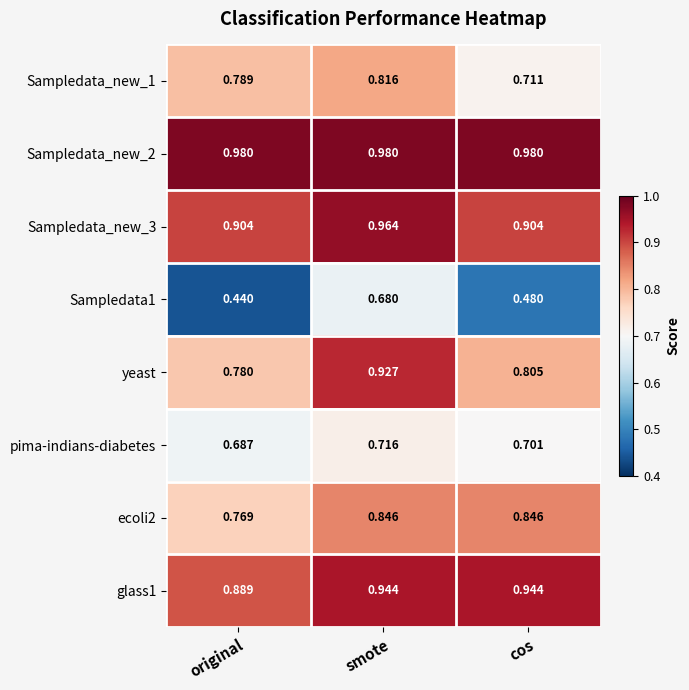

Is the value of Sampledata_new_2 at smote greater than the value of Sampledata1 at original?

Yes